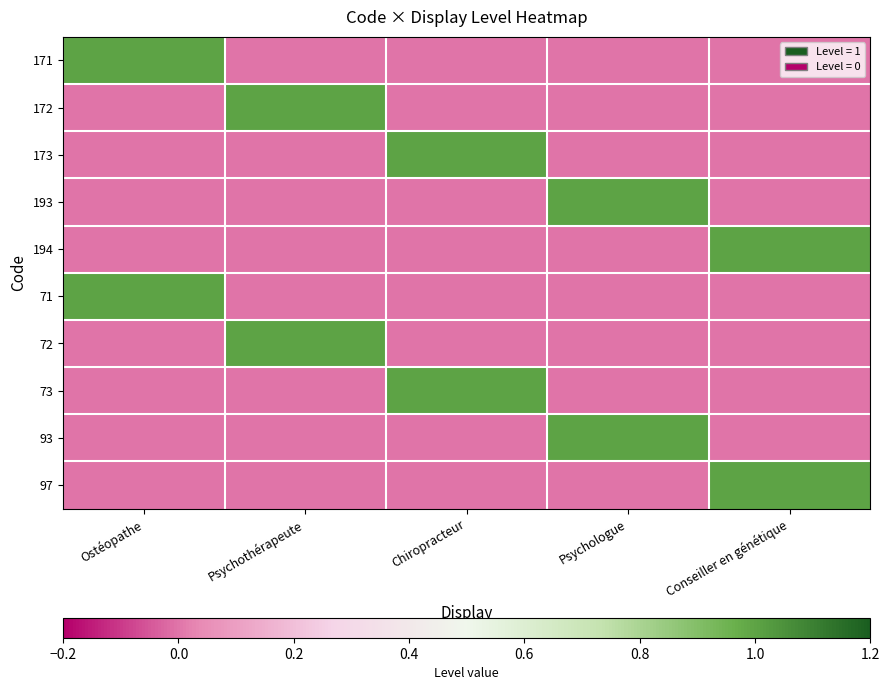

Which has a higher value, Psychologue or Conseiller en génétique?

Psychologue